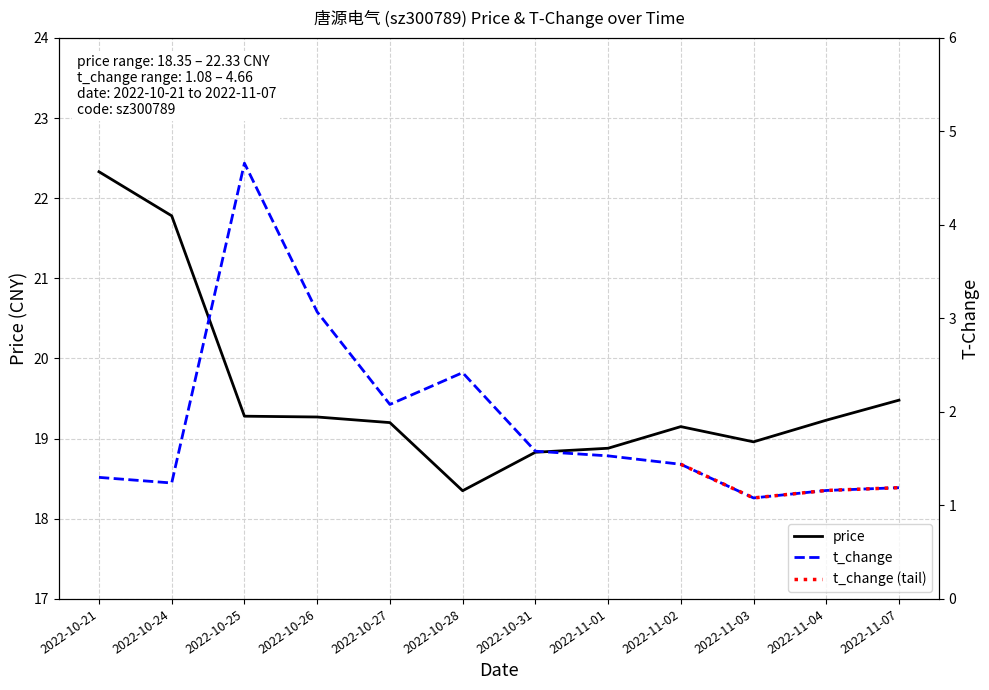

What is the maximum value shown in the chart?

22.3